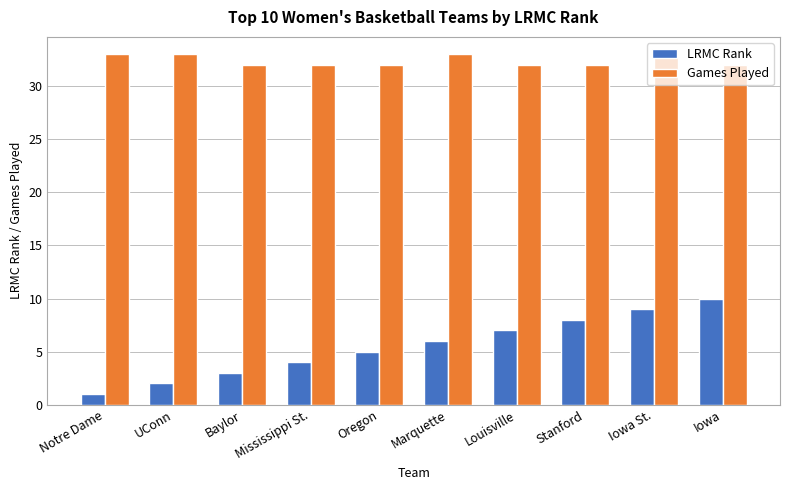

What is the smallest value displayed?

1